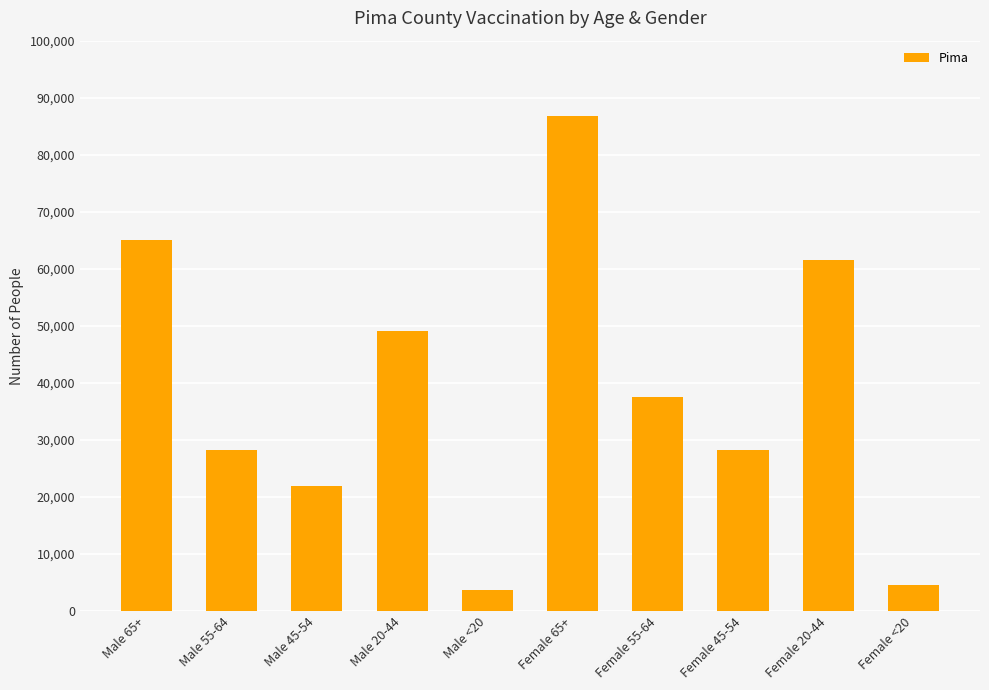

Is it true that the value at Female 20-44 is 61508?

True